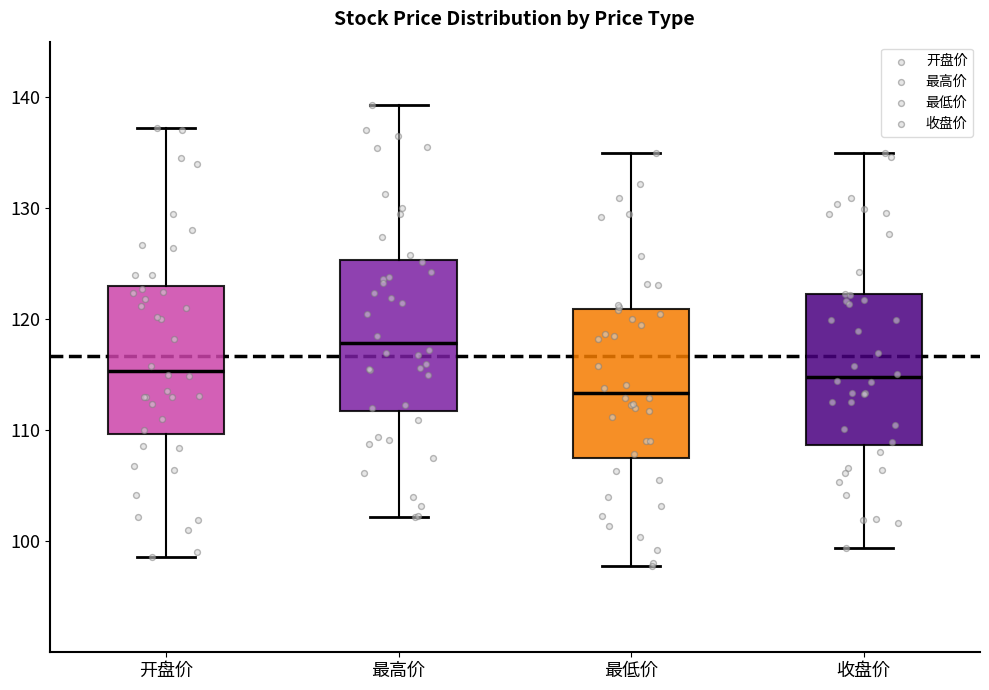

Reading left to right, read every box against the y-axis: the position of its median line, the range the box covers, and the ends of its whiskers. The values are not printed on the chart, so give them approximately, as read against the axis.

开盘价: median 115, box 110 to 123, whiskers 99 to 137
最高价: median 118, box 112 to 125, whiskers 102 to 139
最低价: median 113, box 108 to 121, whiskers 98 to 135
收盘价: median 115, box 109 to 122, whiskers 99 to 135